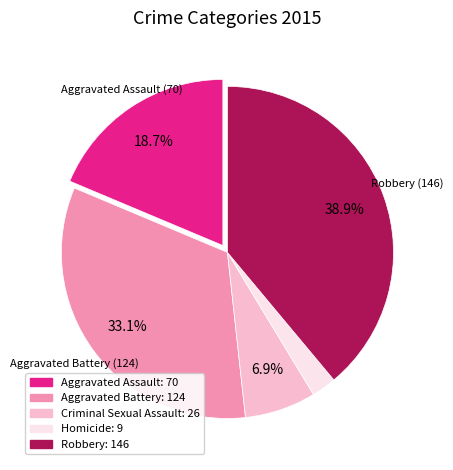

Count the number of slices in the pie.

5